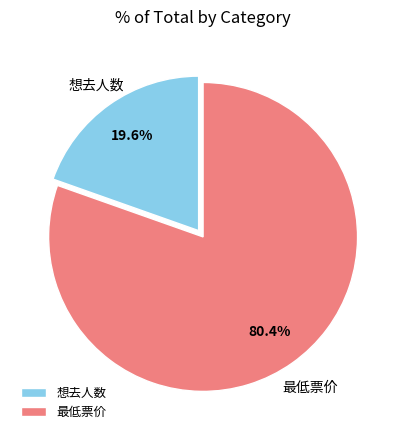

To the nearest percent, what is the difference between the 想去人数 and 最低票价 slice percentages?

61%